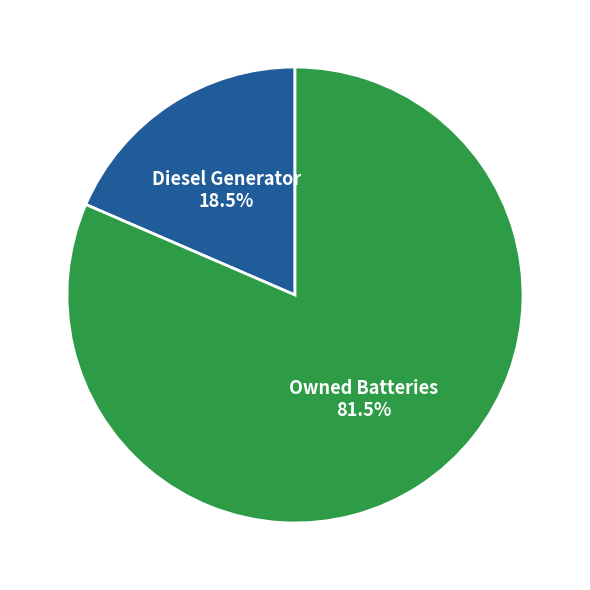

Does any single category account for the majority?

Yes